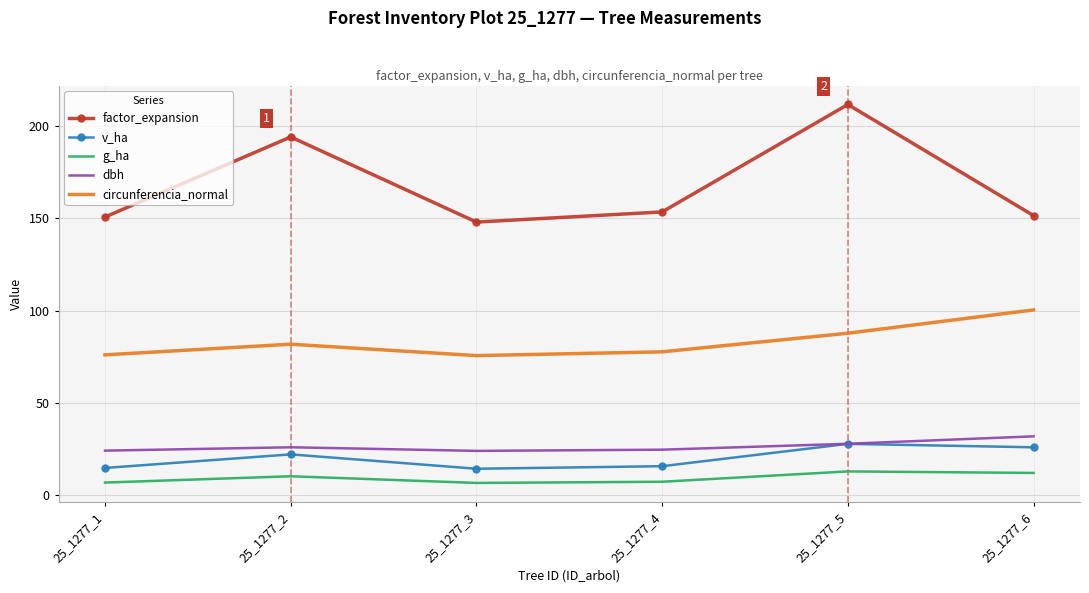

At which category is the sum across all series the highest?

25_1277_5